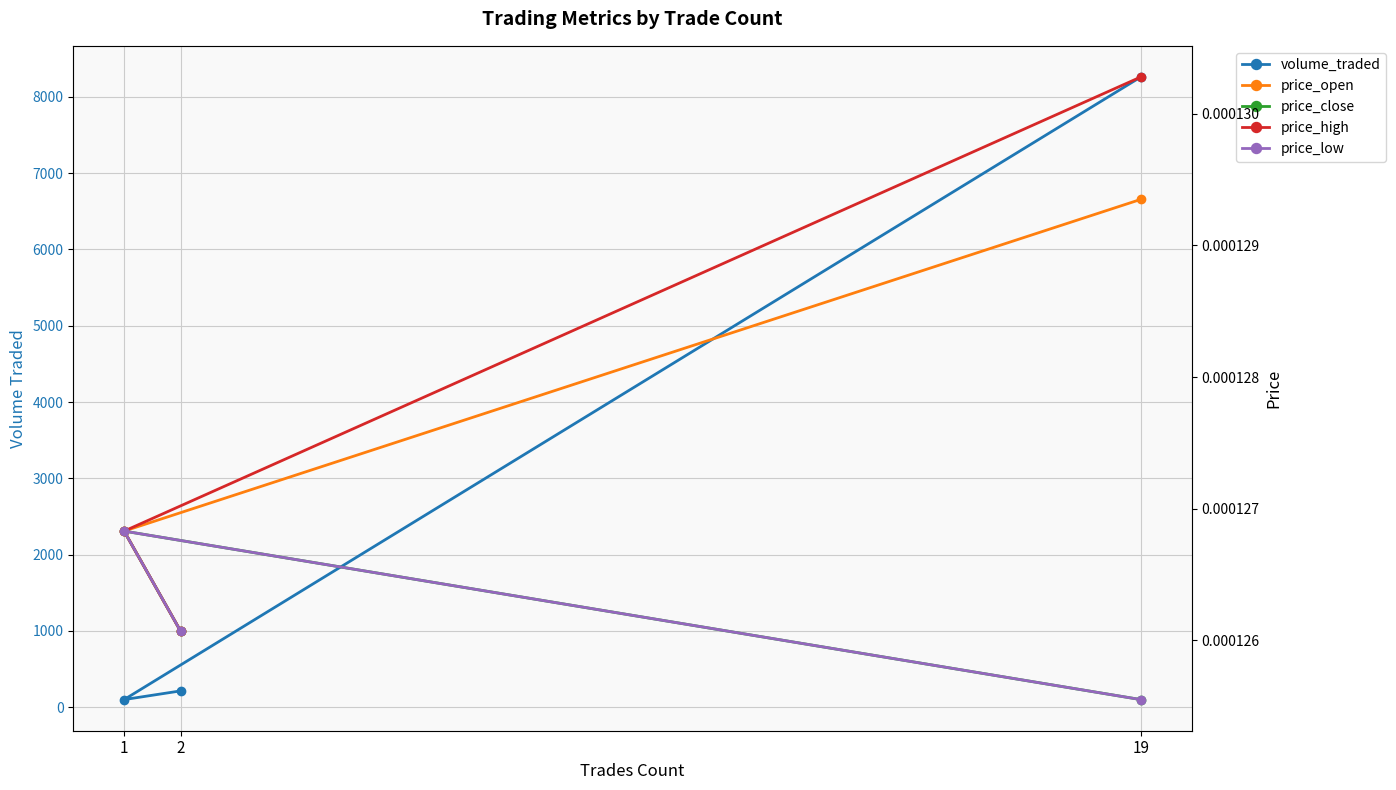

Reading left to right, extract all data points from this chart.

volume_traded: 8259.7	100.2	214.1
price_open: 0.0	0.0	0.0
price_close: 0.0	0.0	0.0
price_high: 0.0	0.0	0.0
price_low: 0.0	0.0	0.0